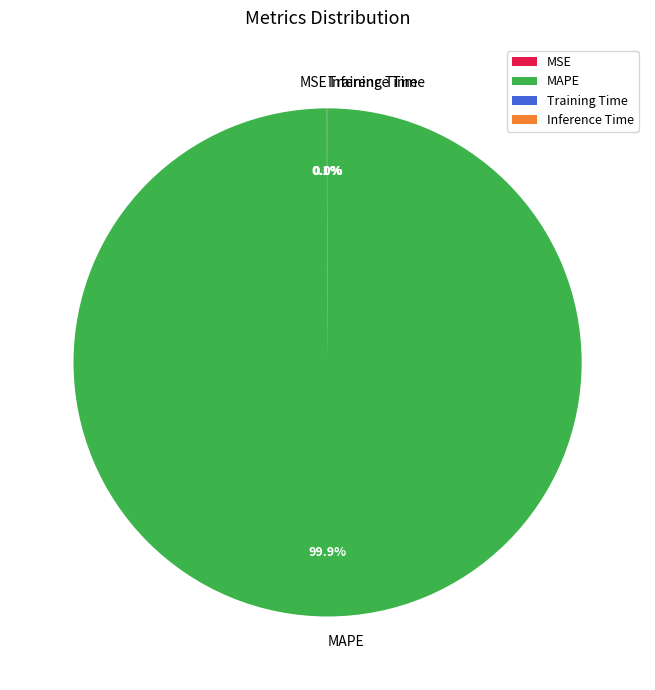

Which category has the biggest portion of the pie?

MAPE